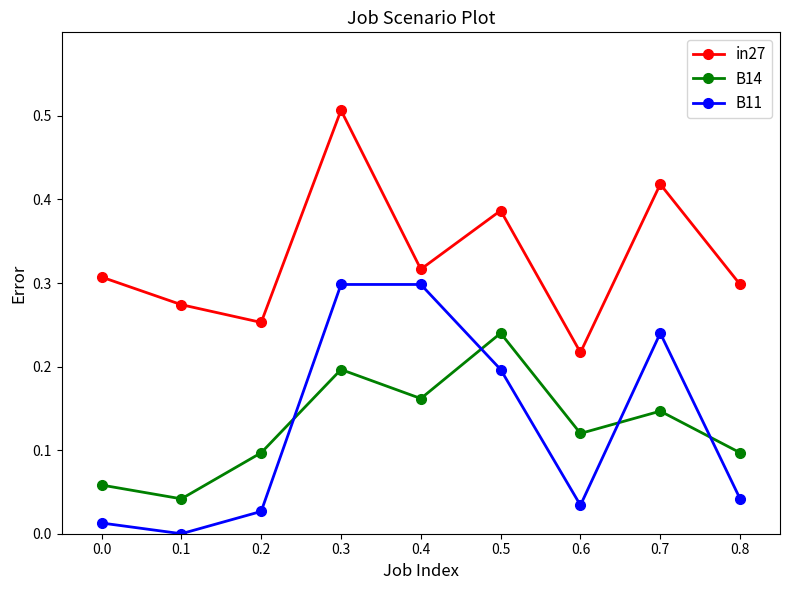

Where do B11 and B14 first cross each other?

0.2 and 0.3